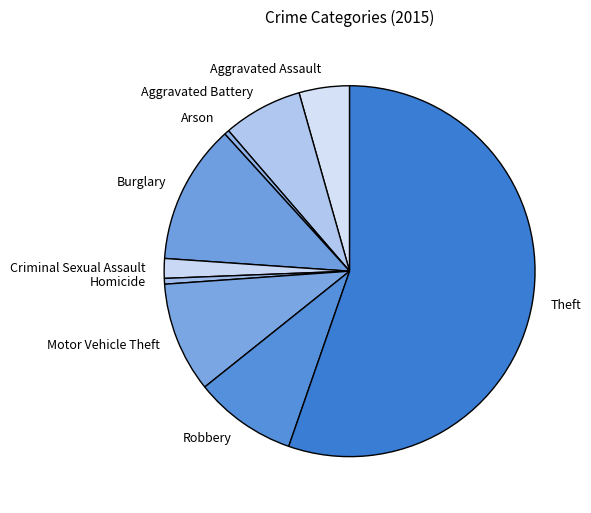

Which category has the biggest portion of the pie?

Theft